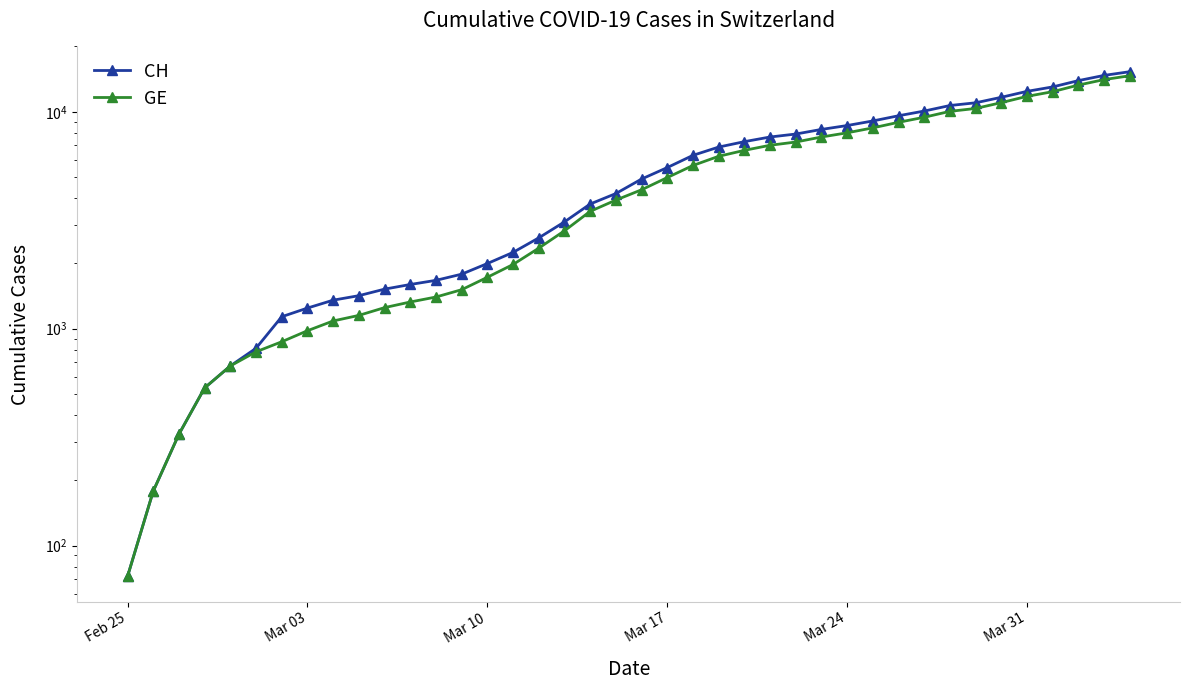

Is the value of GE at Mar 17 greater than the value of CH at Mar 10?

Yes